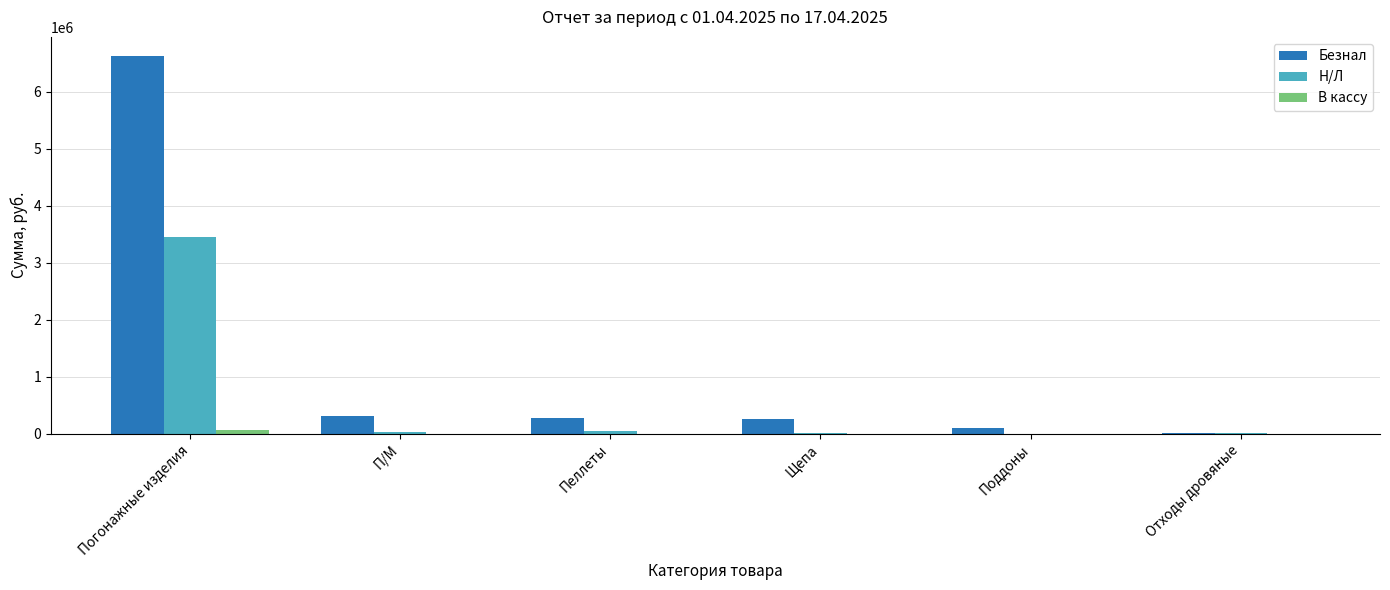

How many groups of bars are there?

6